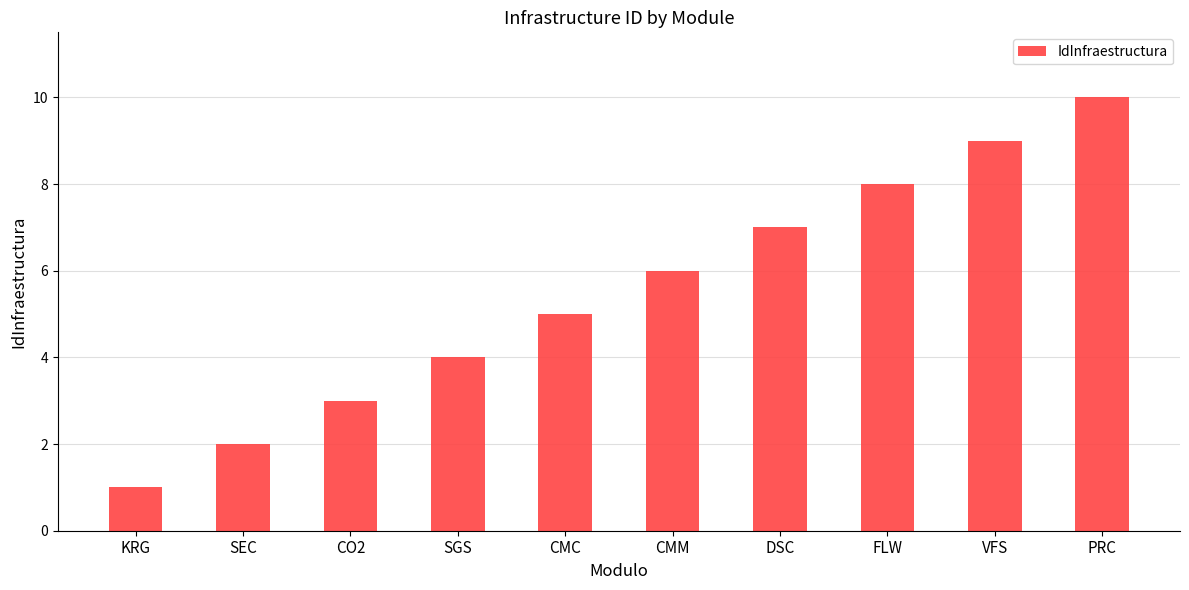

Does the chart contain any negative values?

No